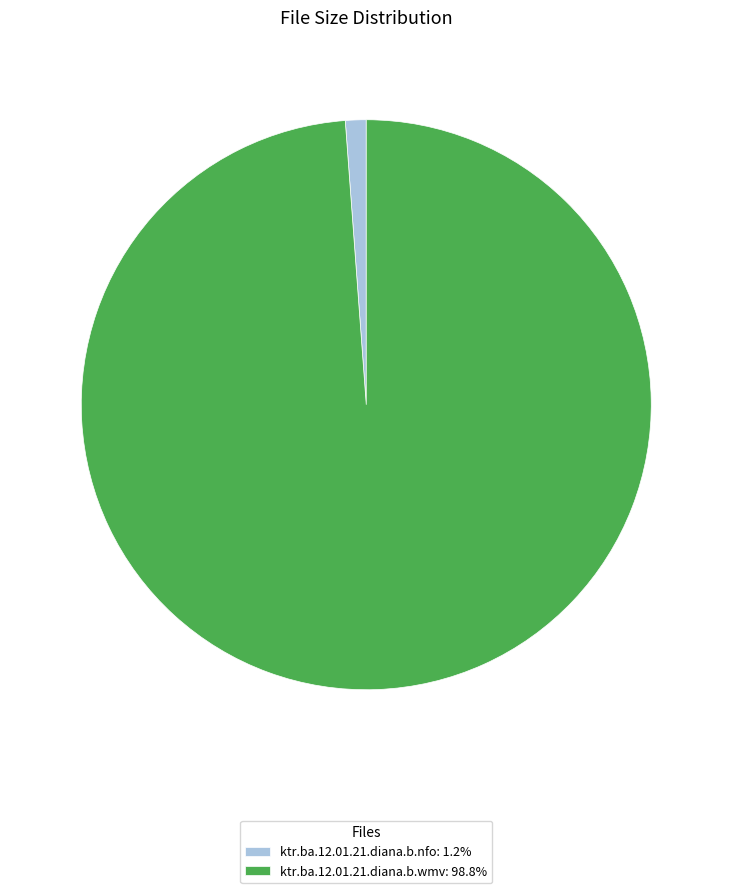

What is the smallest slice in the pie chart?

ktr.ba.12.01.21.diana.b.nfo